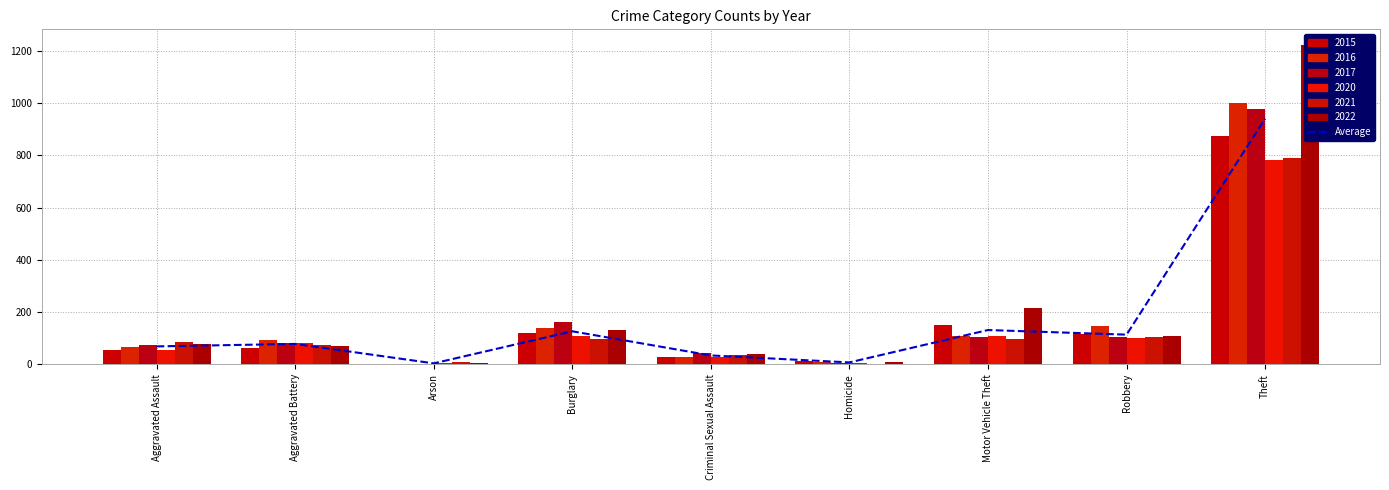

How many data points are less than 78?

4